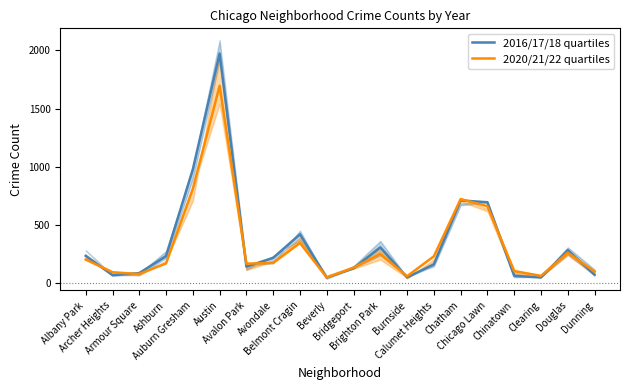

Between Bridgeport and Ashburn, which is larger?

Ashburn